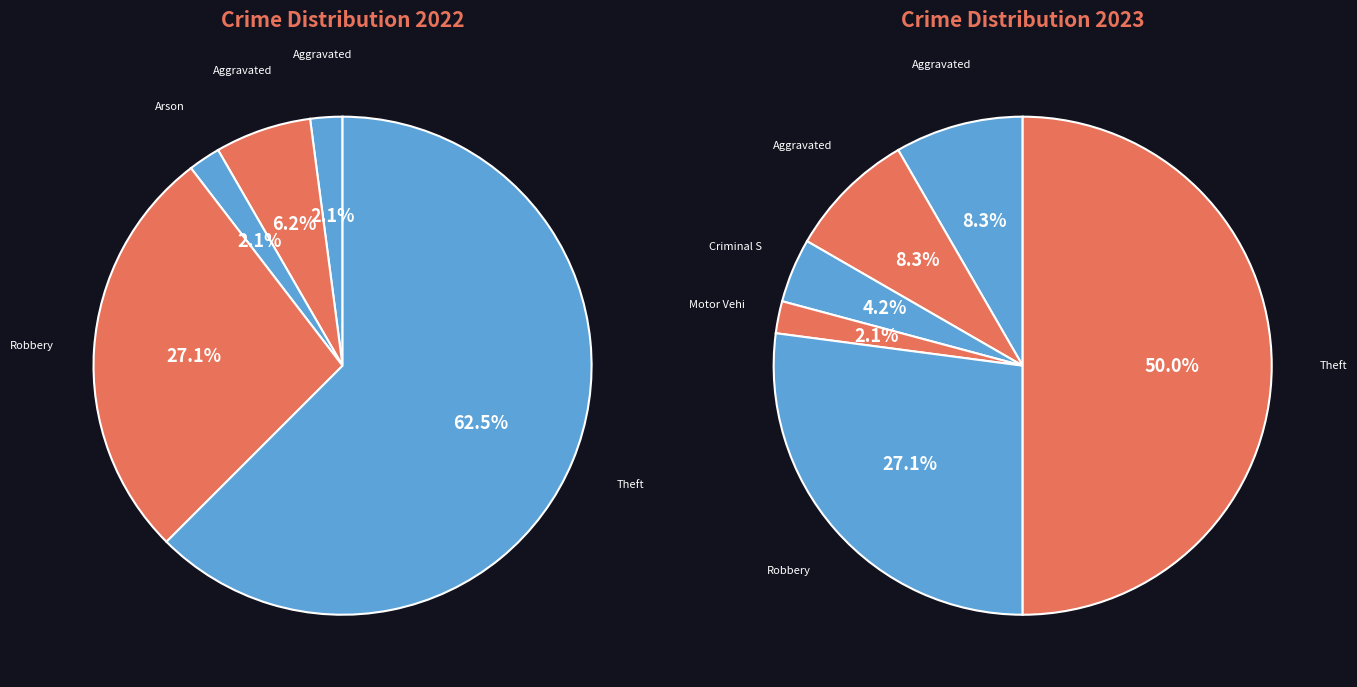

To the nearest percent, what portion does Arson represent?

2%